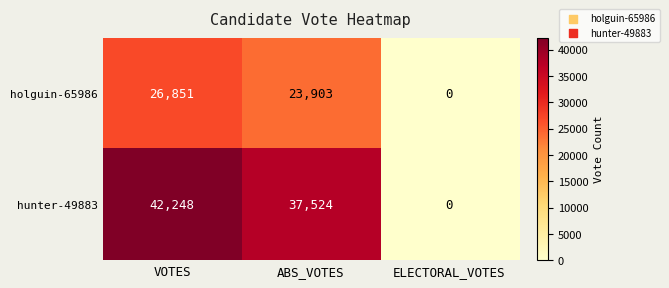

What is the average value of the hunter-49883 series?

26591